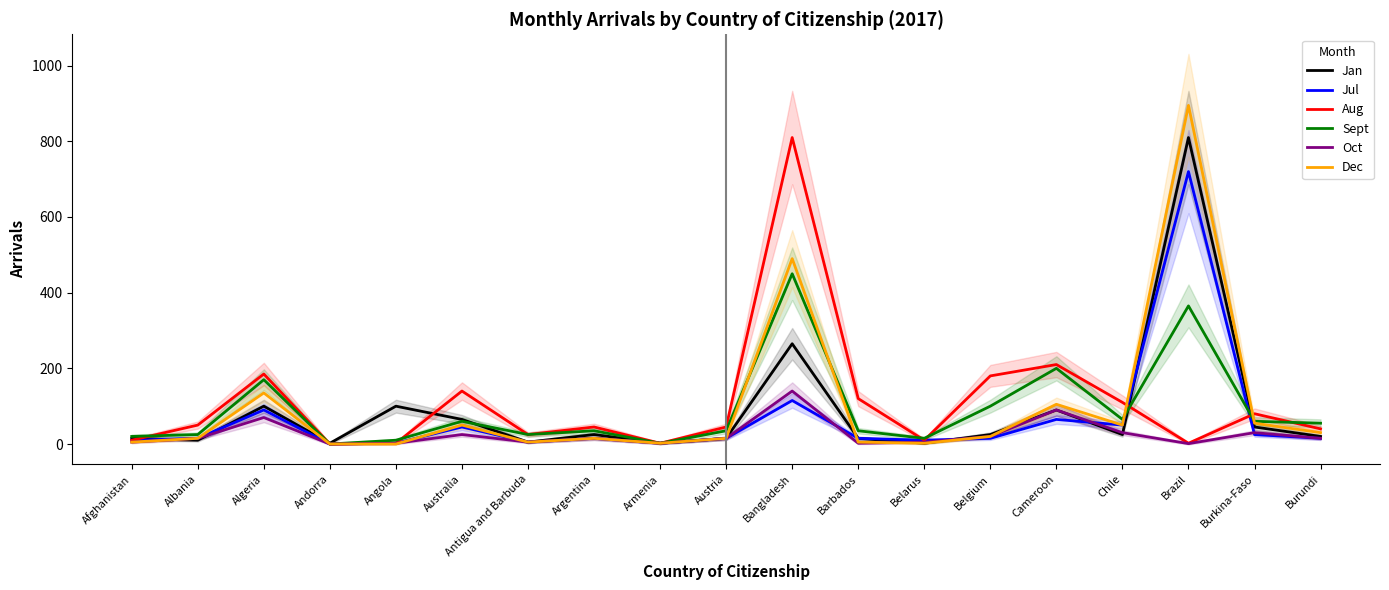

Reading left to right, transcribe all the data shown in this chart.

Jan: Afghanistan=15	Albania=10	Algeria=100	Andorra=2	Angola=100	Australia=65	Antigua and Barbuda=5	Argentina=25	Armenia=2	Austria=15	Bangladesh=265	Barbados=15	Belarus=2	Belgium=25	Cameroon=90	Chile=25	Brazil=810	Burkina-Faso=45	Burundi=20
Jul: Afghanistan=10	Albania=15	Algeria=90	Andorra=0	Angola=2	Australia=45	Antigua and Barbuda=5	Argentina=15	Armenia=2	Austria=15	Bangladesh=115	Barbados=15	Belarus=10	Belgium=15	Cameroon=65	Chile=50	Brazil=720	Burkina-Faso=25	Burundi=15
Aug: Afghanistan=10	Albania=50	Algeria=185	Andorra=0	Angola=2	Australia=140	Antigua and Barbuda=25	Argentina=45	Armenia=2	Austria=45	Bangladesh=810	Barbados=120	Belarus=10	Belgium=180	Cameroon=210	Chile=110	Brazil=2	Burkina-Faso=80	Burundi=40
Sept: Afghanistan=20	Albania=25	Algeria=170	Andorra=0	Angola=10	Australia=60	Antigua and Barbuda=25	Argentina=35	Armenia=2	Austria=35	Bangladesh=450	Barbados=35	Belarus=15	Belgium=100	Cameroon=200	Chile=65	Brazil=365	Burkina-Faso=60	Burundi=55
Oct: Afghanistan=5	Albania=15	Algeria=70	Andorra=0	Angola=2	Australia=25	Antigua and Barbuda=5	Argentina=15	Armenia=2	Austria=15	Bangladesh=140	Barbados=2	Belarus=5	Belgium=20	Cameroon=90	Chile=30	Brazil=1	Burkina-Faso=30	Burundi=15
Dec: Afghanistan=5	Albania=15	Algeria=135	Andorra=0	Angola=0	Australia=50	Antigua and Barbuda=5	Argentina=15	Armenia=2	Austria=15	Bangladesh=490	Barbados=5	Belarus=2	Belgium=20	Cameroon=105	Chile=50	Brazil=895	Burkina-Faso=55	Burundi=30